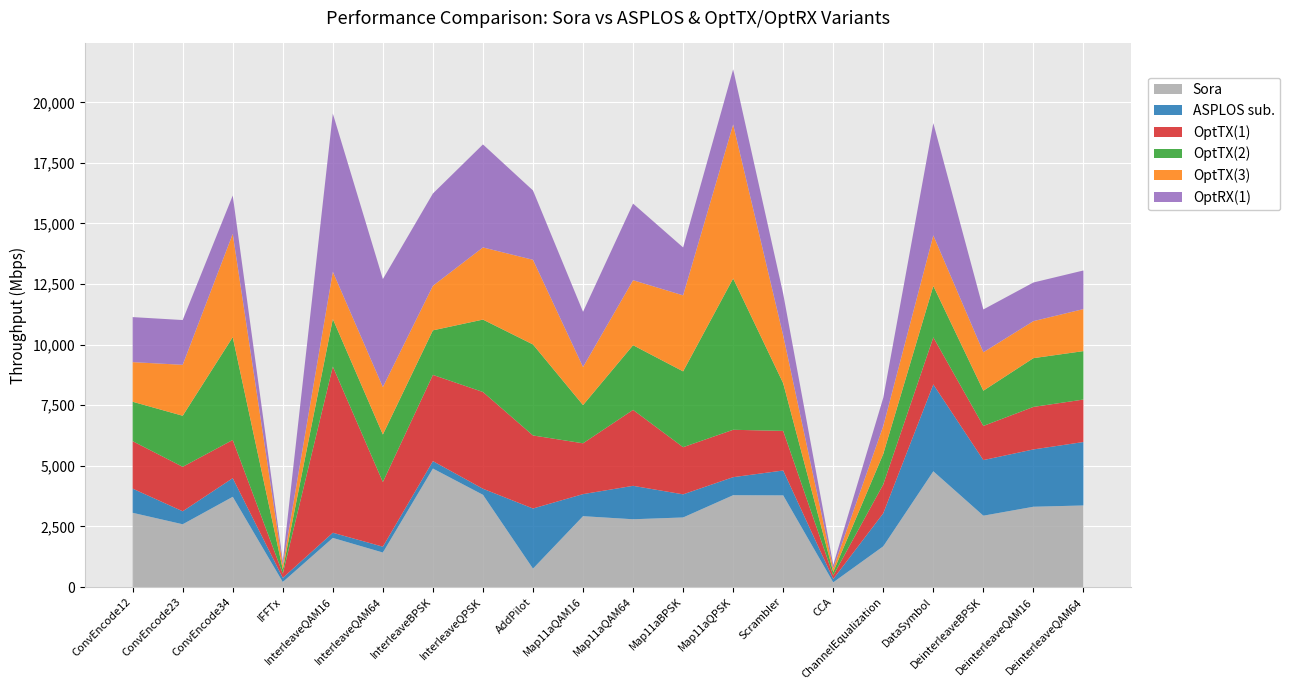

Reading left to right, extract all data points from this chart.

Sora: ConvEncode12=3062.0	ConvEncode23=2589.0	ConvEncode34=3722.0	IFFTx=207.0	InterleaveQAM16=2026.0	InterleaveQAM64=1423.0	InterleaveBPSK=4888.0	InterleaveQPSK=3805.0	AddPilot=759.0	Map11aQAM16=2923.0	Map11aQAM64=2796.0	Map11aBPSK=2870.0	Map11aQPSK=3788.0	Scrambler=3781.0	CCA=193.0	ChannelEqualization=1680.0	DataSymbol=4775.0	DeinterleaveBPSK=2943.0	DeinterleaveQAM16=3312.0	DeinterleaveQAM64=3365.0
ASPLOS sub.: ConvEncode12=997.3	ConvEncode23=536.2	ConvEncode34=770.4	IFFTx=170.9	InterleaveQAM16=213.0	InterleaveQAM64=241.3	InterleaveBPSK=306.6	InterleaveQPSK=249.9	AddPilot=2480.3	Map11aQAM16=910.1	Map11aQAM64=1379.2	Map11aBPSK=953.6	Map11aQPSK=744.8	Scrambler=1026.9	CCA=136.5	ChannelEqualization=1363.4	DataSymbol=3583.7	DeinterleaveBPSK=2294.5	DeinterleaveQAM16=2365.0	DeinterleaveQAM64=2618.1
OptTX(1): ConvEncode12=1957.7	ConvEncode23=1834.5	ConvEncode34=1575.5	IFFTx=172.9	InterleaveQAM16=6857.9	InterleaveQAM64=2667.2	InterleaveBPSK=3557.9	InterleaveQPSK=3992.1	AddPilot=3014.3	Map11aQAM16=2096.9	Map11aQAM64=3133.4	Map11aBPSK=1945.9	Map11aQPSK=1954.6	Scrambler=1634.3	CCA=145.4	ChannelEqualization=1191.4	DataSymbol=1942.4	DeinterleaveBPSK=1408.7	DeinterleaveQAM16=1754.0	DeinterleaveQAM64=1751.9
OptTX(2): ConvEncode12=1627.5	ConvEncode23=2106.8	ConvEncode34=4242.5	IFFTx=172.9	InterleaveQAM16=1961.7	InterleaveQAM64=1961.0	InterleaveBPSK=1838.2	InterleaveQPSK=2987.7	AddPilot=3754.2	Map11aQAM16=1576.8	Map11aQAM64=2668.7	Map11aBPSK=3128.3	Map11aQPSK=6243.7	Scrambler=1965.9	CCA=145.8	ChannelEqualization=1259.2	DataSymbol=2121.5	DeinterleaveBPSK=1454.5	DeinterleaveQAM16=2012.4	DeinterleaveQAM64=1999.2
OptTX(3): ConvEncode12=1634.3	ConvEncode23=2102.1	ConvEncode34=4261.1	IFFTx=172.9	InterleaveQAM16=1951.0	InterleaveQAM64=1958.0	InterleaveBPSK=1838.0	InterleaveQPSK=2976.7	AddPilot=3493.8	Map11aQAM16=1571.2	Map11aQAM64=2681.5	Map11aBPSK=3136.9	Map11aQPSK=6352.1	Scrambler=1968.4	CCA=145.1	ChannelEqualization=1147.3	DataSymbol=2084.9	DeinterleaveBPSK=1586.5	DeinterleaveQAM16=1527.3	DeinterleaveQAM64=1733.4
OptRX(1): ConvEncode12=1858.2	ConvEncode23=1847.0	ConvEncode34=1582.5	IFFTx=172.8	InterleaveQAM16=6525.8	InterleaveQAM64=4455.1	InterleaveBPSK=3807.6	InterleaveQPSK=4250.5	AddPilot=2861.0	Map11aQAM16=2276.6	Map11aQAM64=3161.2	Map11aBPSK=1976.5	Map11aQPSK=2277.3	Scrambler=1721.9	CCA=146.3	ChannelEqualization=1167.9	DataSymbol=4632.4	DeinterleaveBPSK=1765.9	DeinterleaveQAM16=1593.8	DeinterleaveQAM64=1593.4